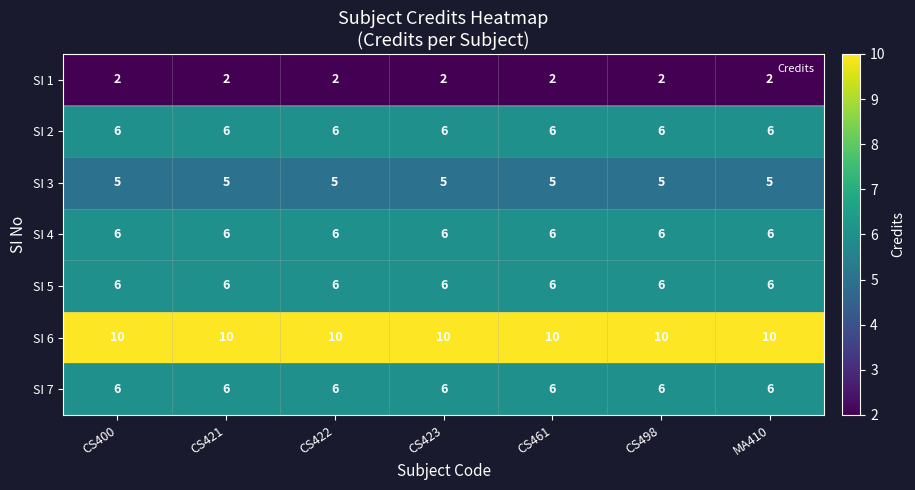

Is it true that SI 2 equals 6 at CS461?

True